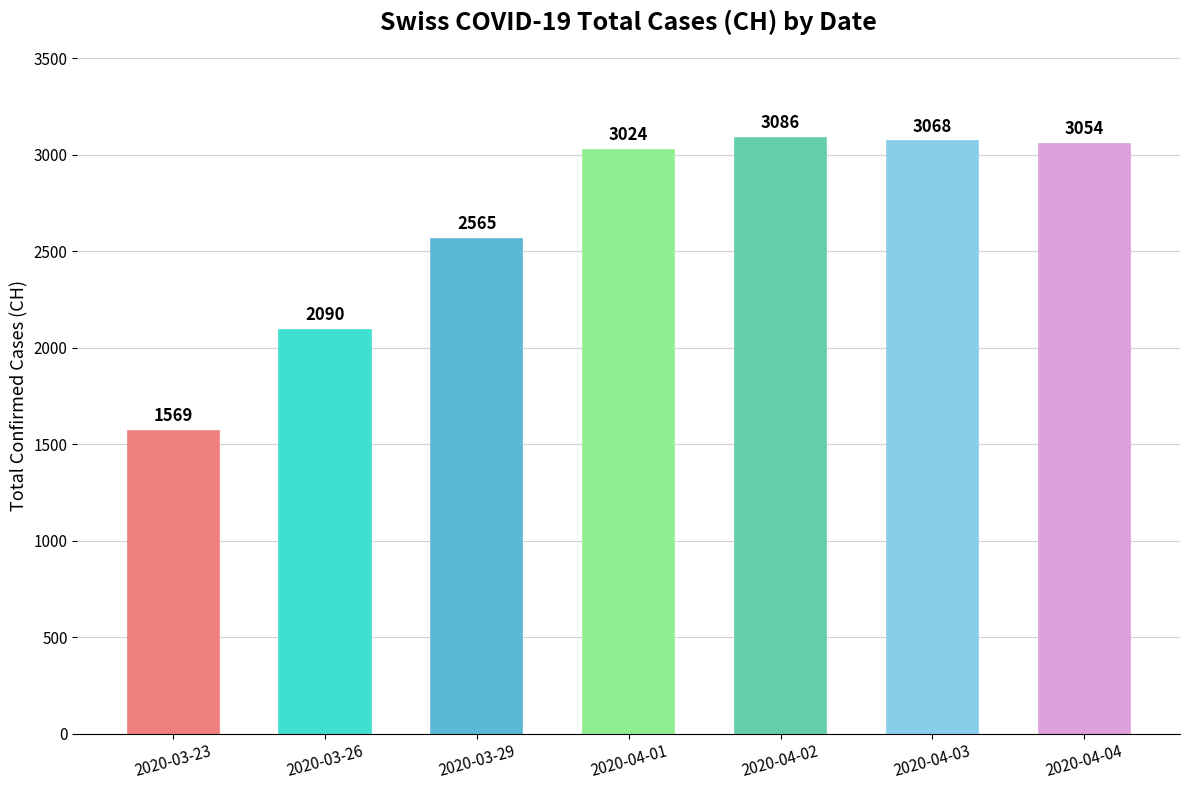

Rank the categories by value from lowest to highest.

2020-03-23, 2020-03-26, 2020-03-29, 2020-04-01, 2020-04-04, 2020-04-03, 2020-04-02